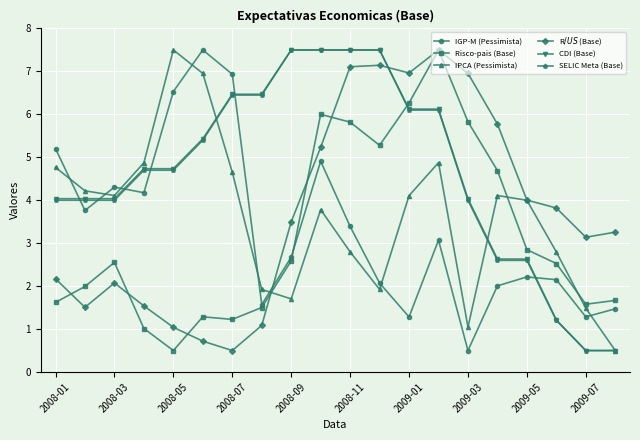

True or false: IPCA (Pessimista) and Risco-pais (Base) cross at least once.

True